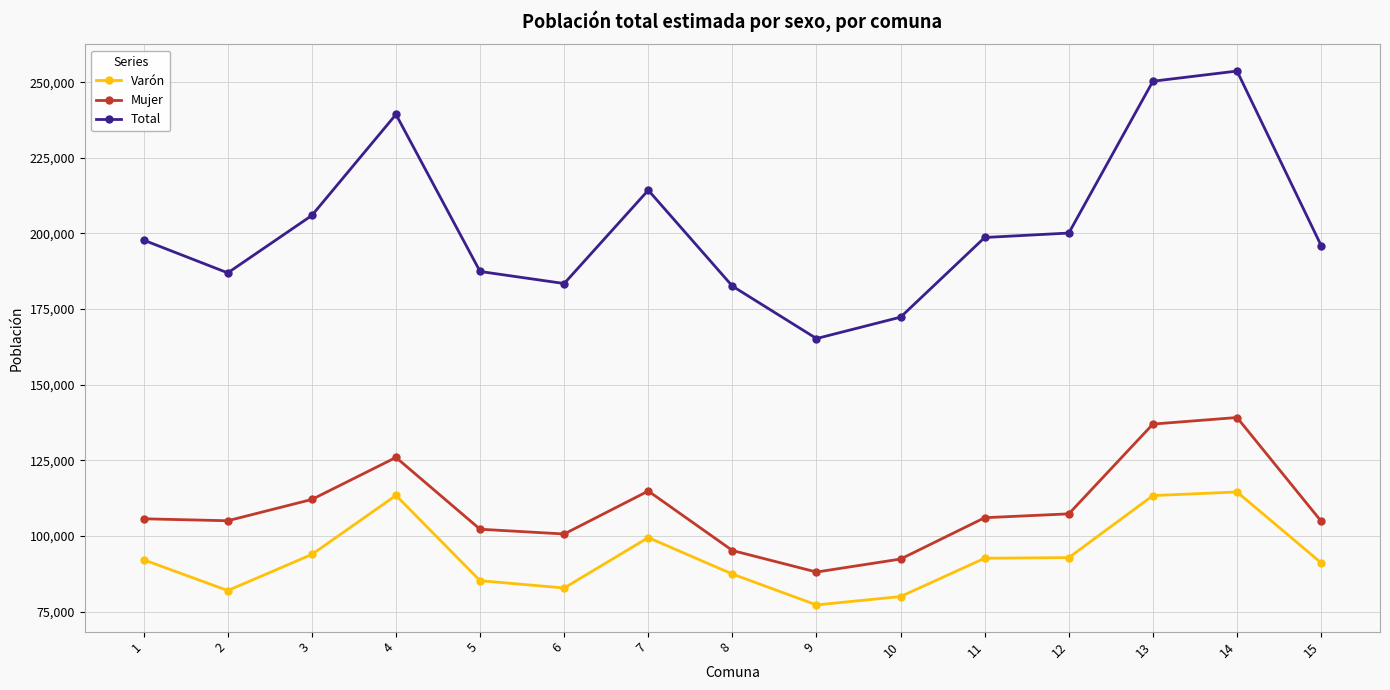

Is the value of Mujer at 11 greater than the value of Total at 13?

No